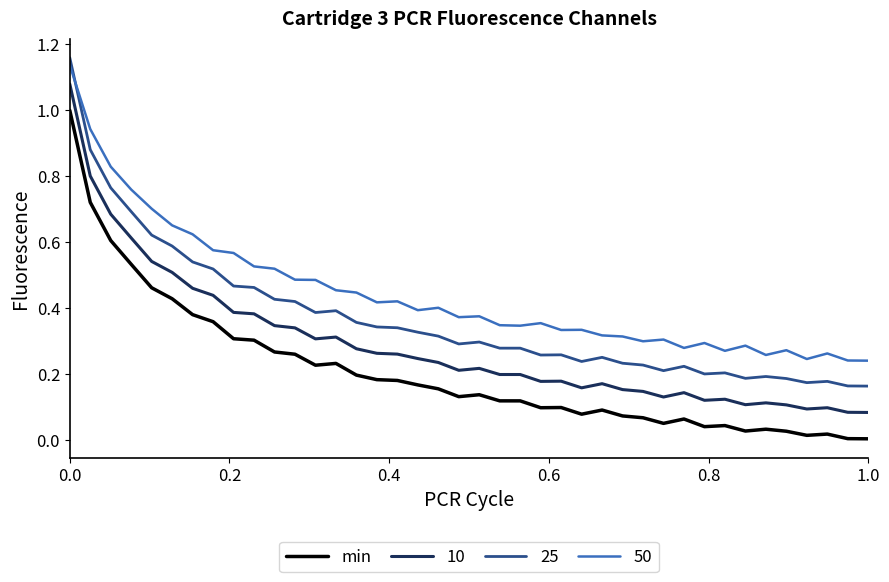

True or false: 10 and 25 intersect in this chart.

False